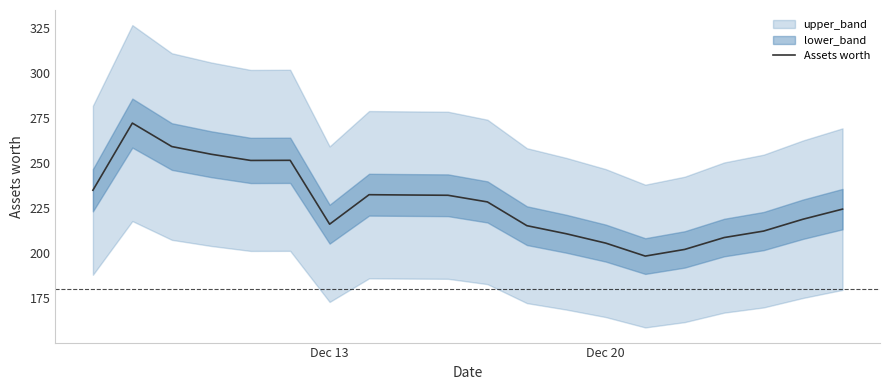

What is the maximum value for Assets worth?

272.3